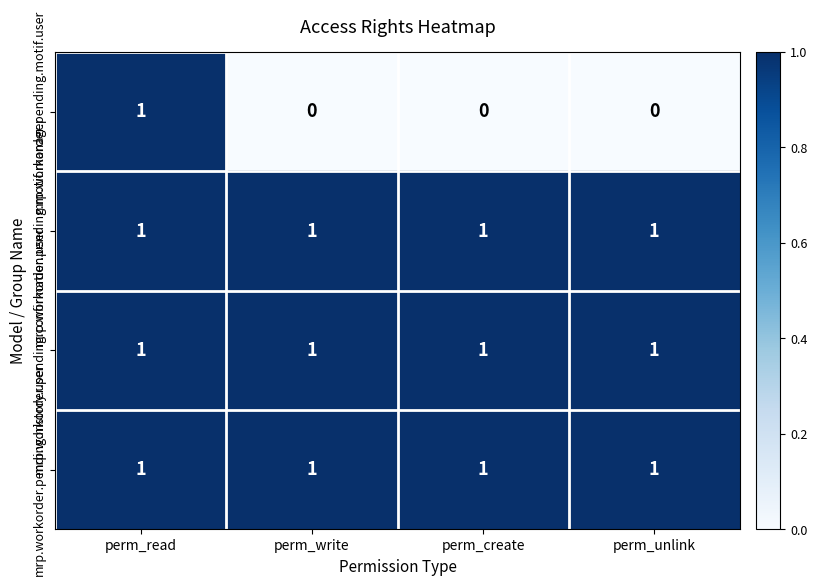

What is the greatest value displayed?

1